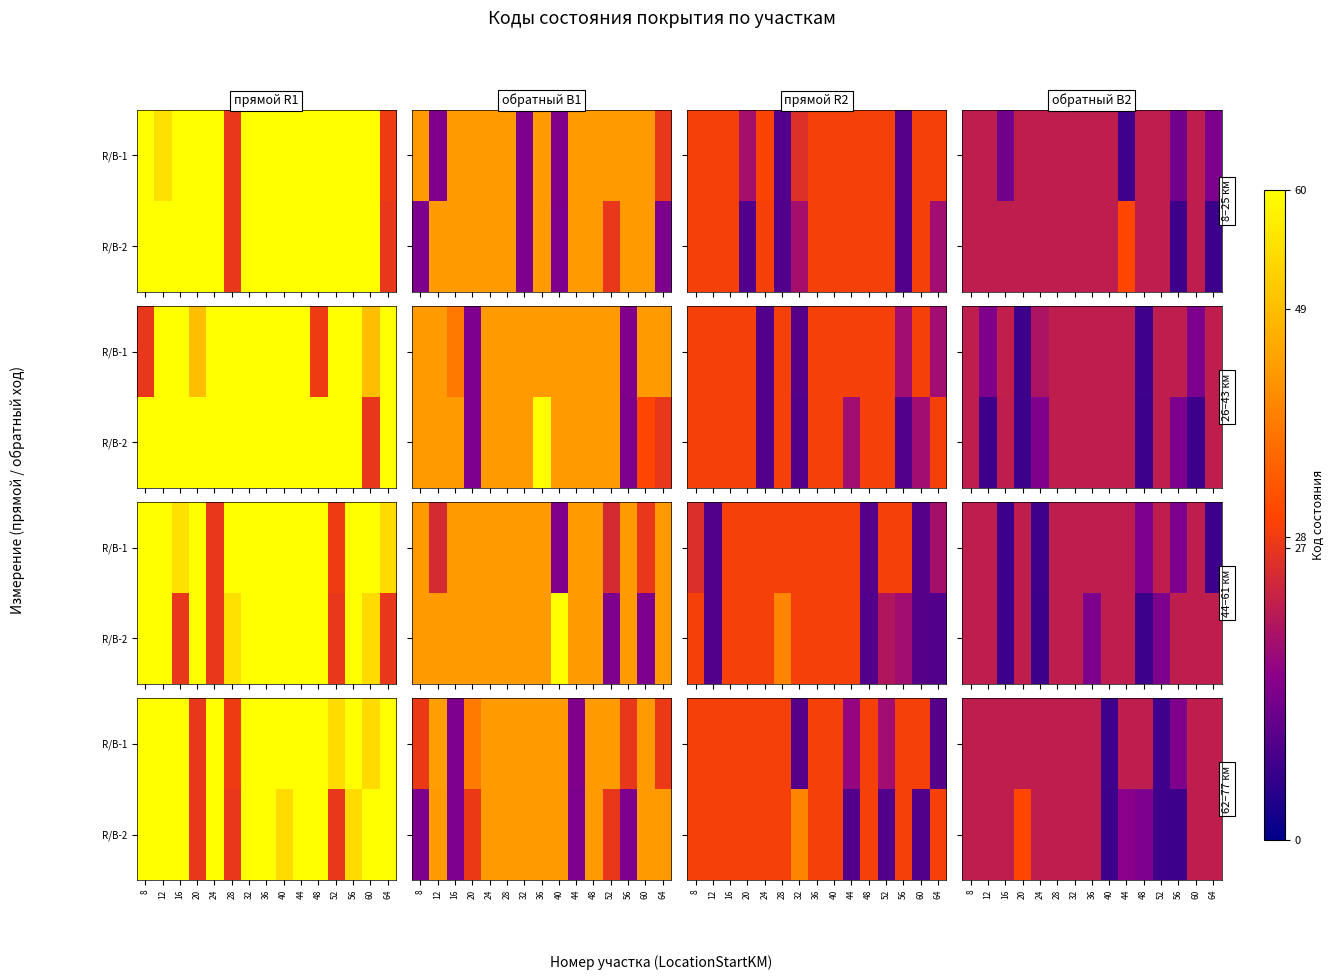

What is the difference between the R/B-2 values at 44 and 12?

6.8